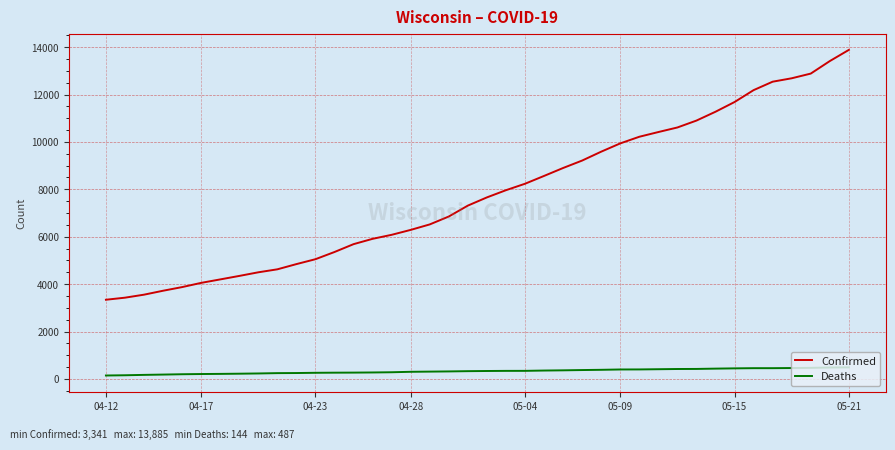

Which series has the largest range (max minus min)?

Confirmed